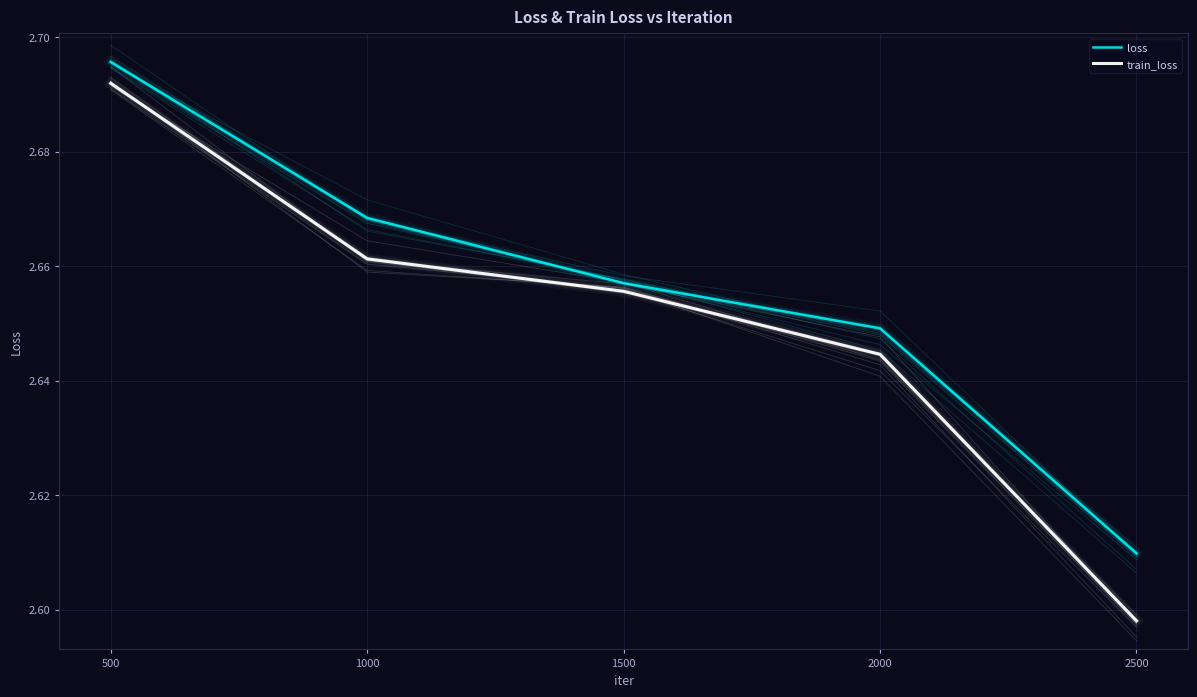

What is the difference between the maximum and minimum values in the loss series?

0.1